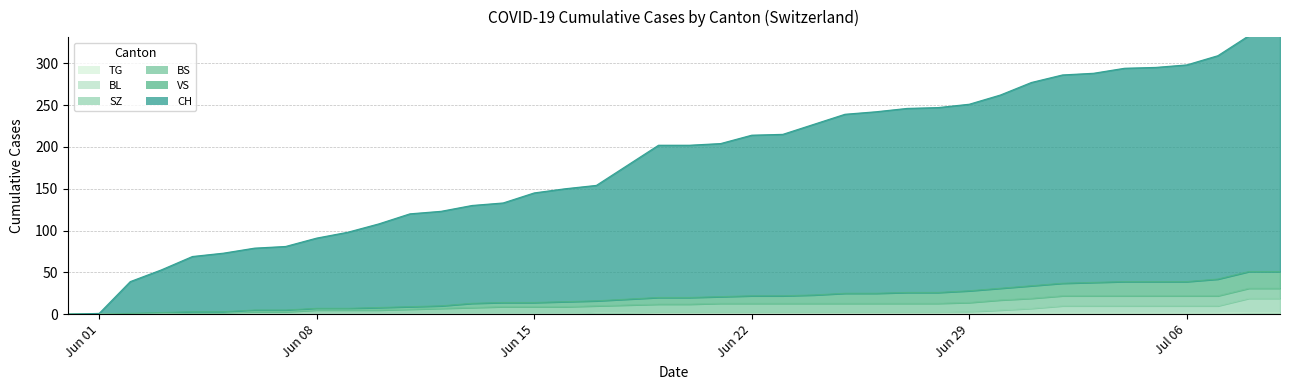

True or false: TG and SZ intersect in this chart.

False